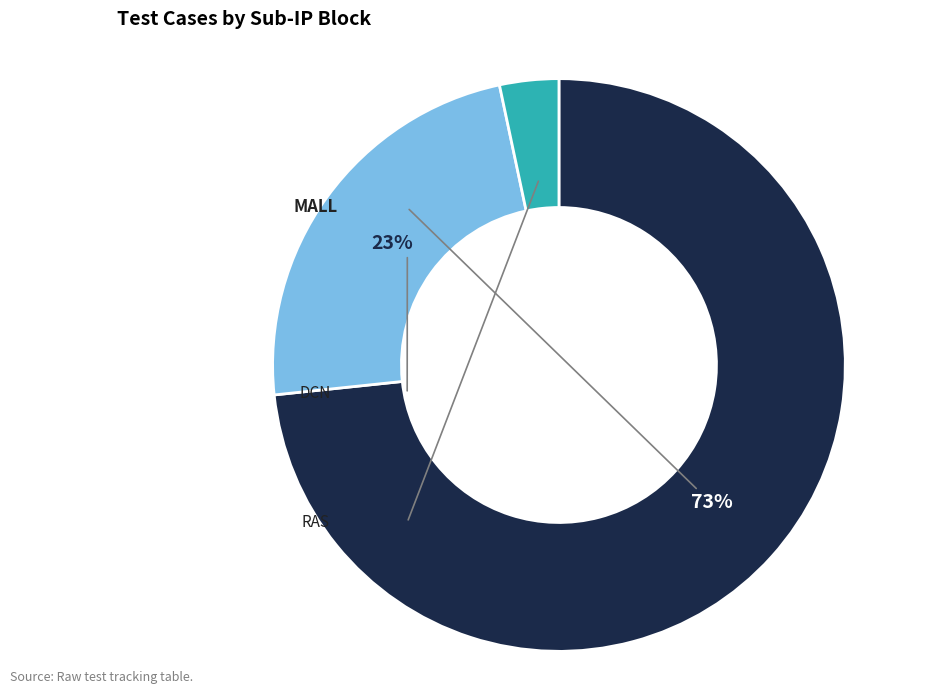

Is there a majority slice in this chart?

Yes